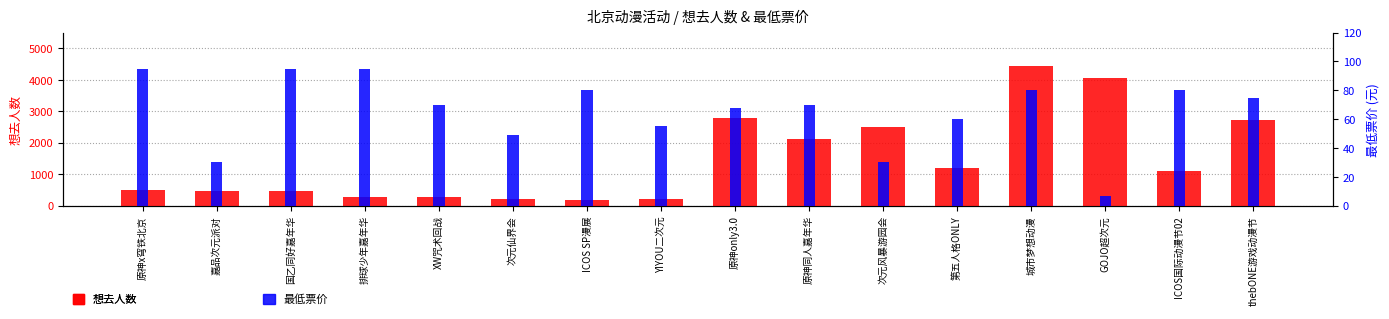

What position from the right is 排球少年嘉年华?

13